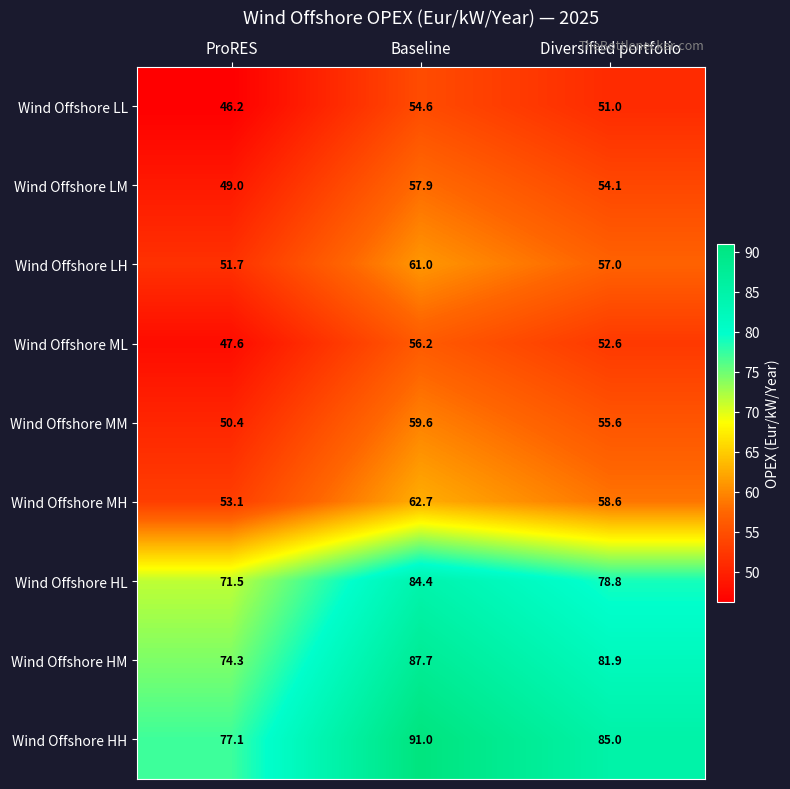

Which series changed the most between ProRES and Diversified portfolio?

Wind Offshore HH